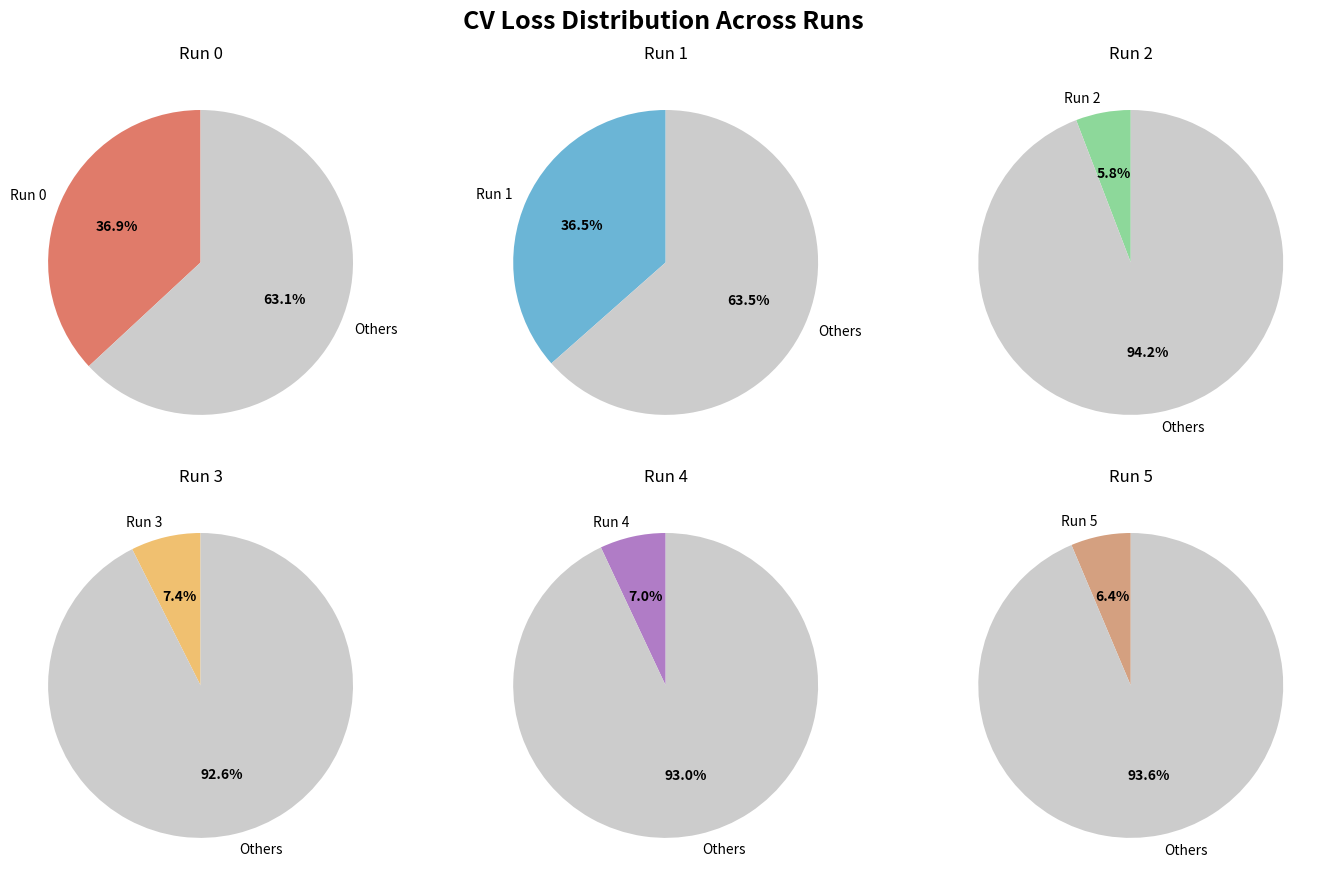

To the nearest percent, what percentage of the pie is 1?

37%